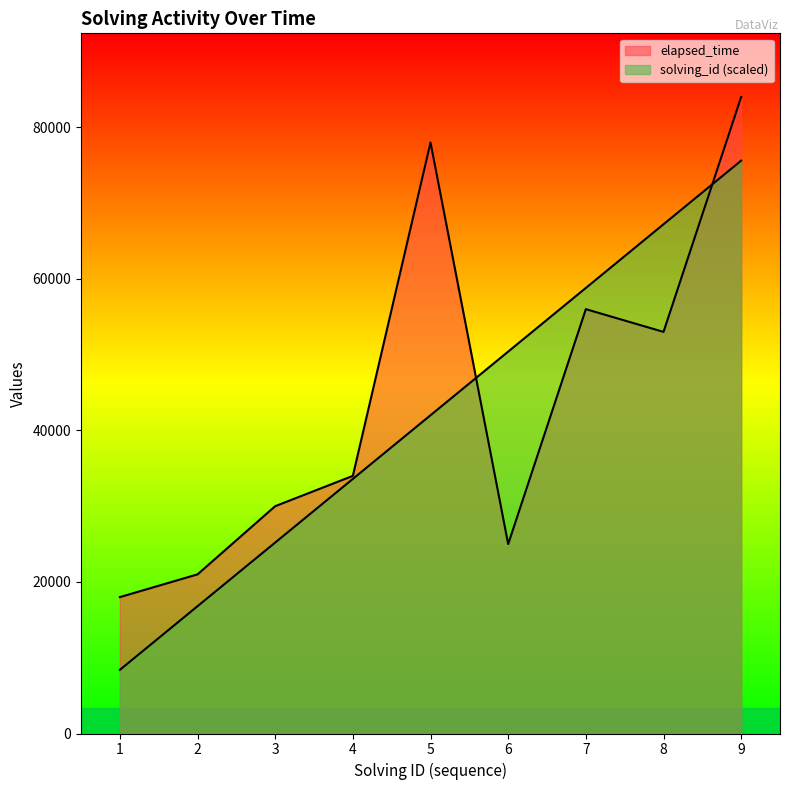

At which category is the sum across all series the highest?

9